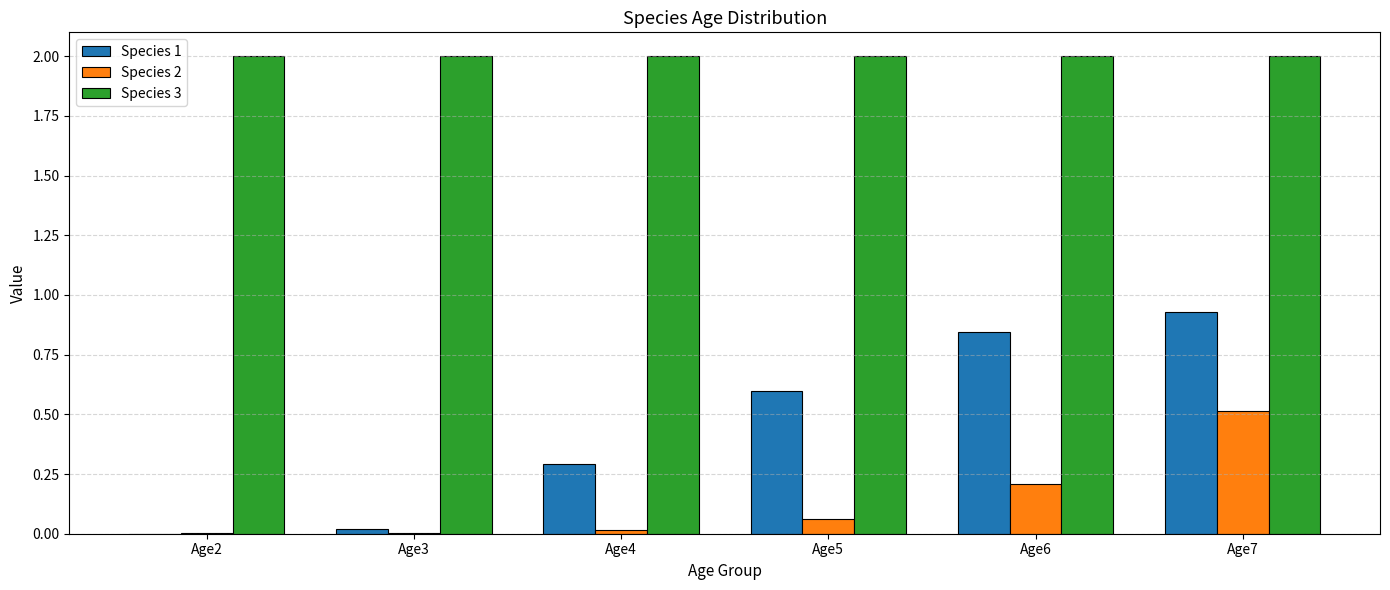

Which series changed the most between Age3 and Age6?

Species 1